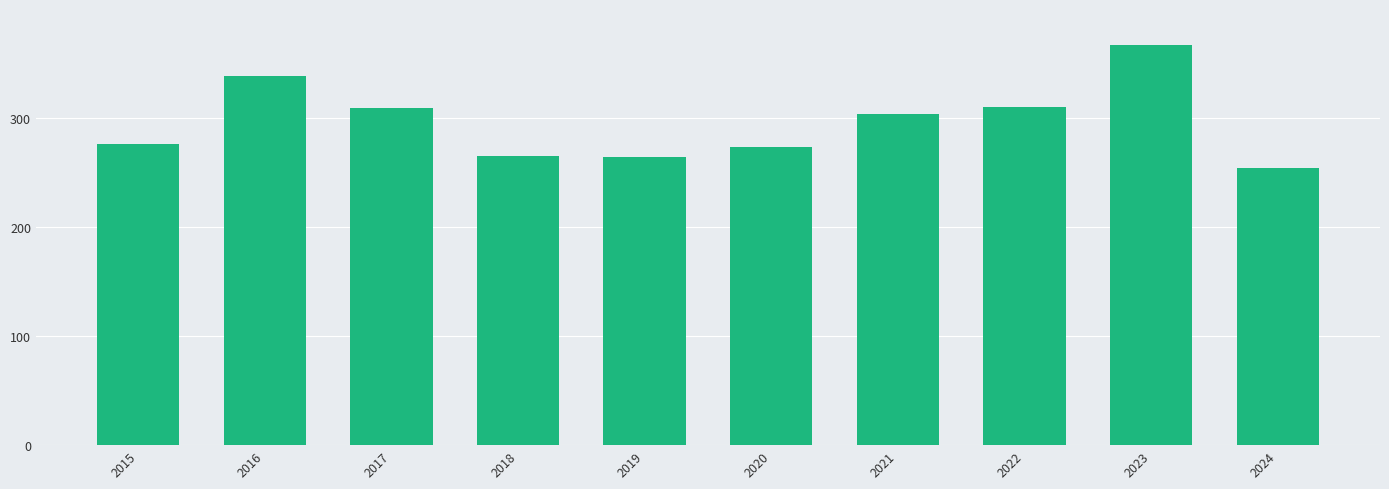

What is the change in value from 2016 to 2023?

+28